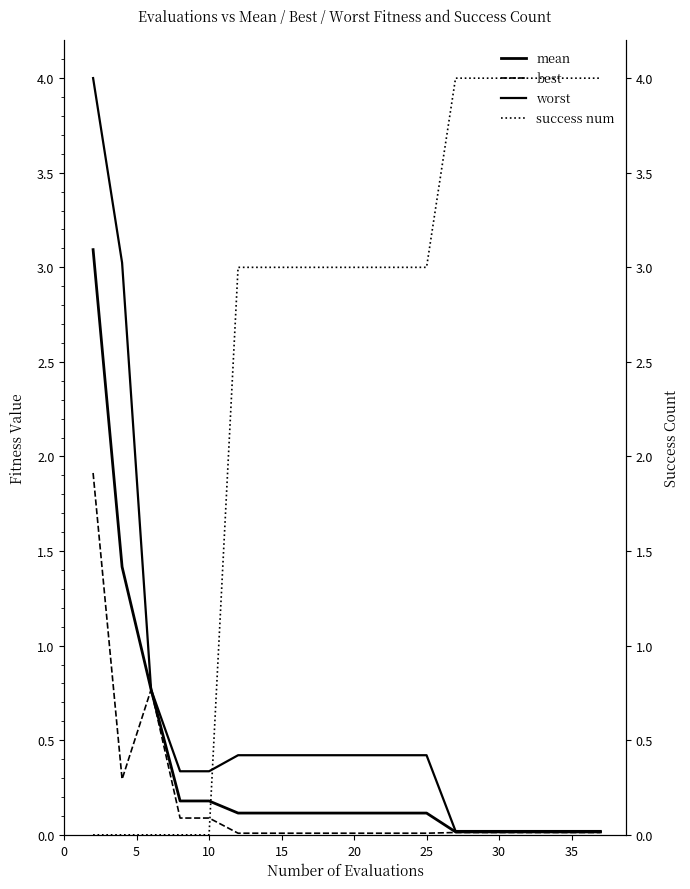

What is the average value of the best series?

0.2